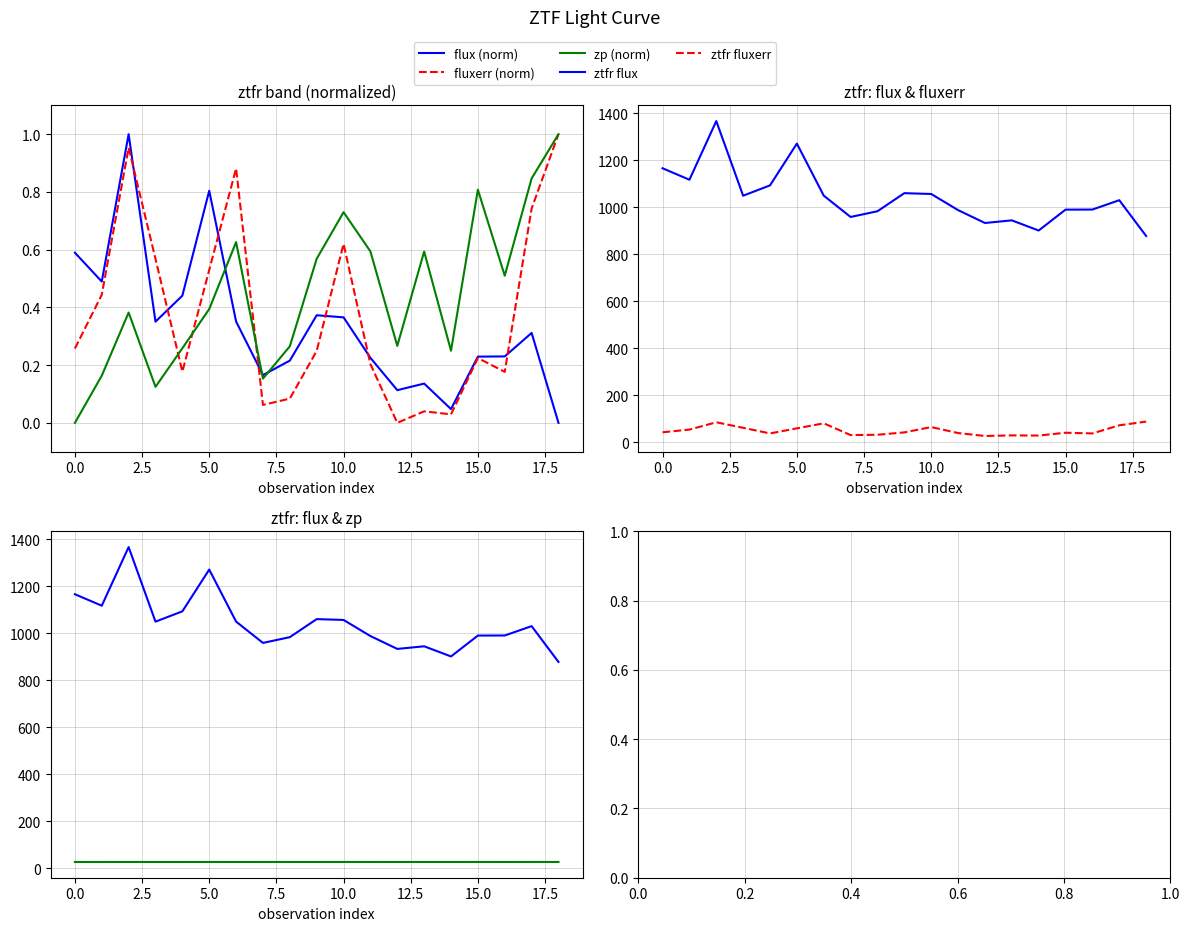

What is the difference between the maximum and minimum values in the flux (norm) series?

1.0